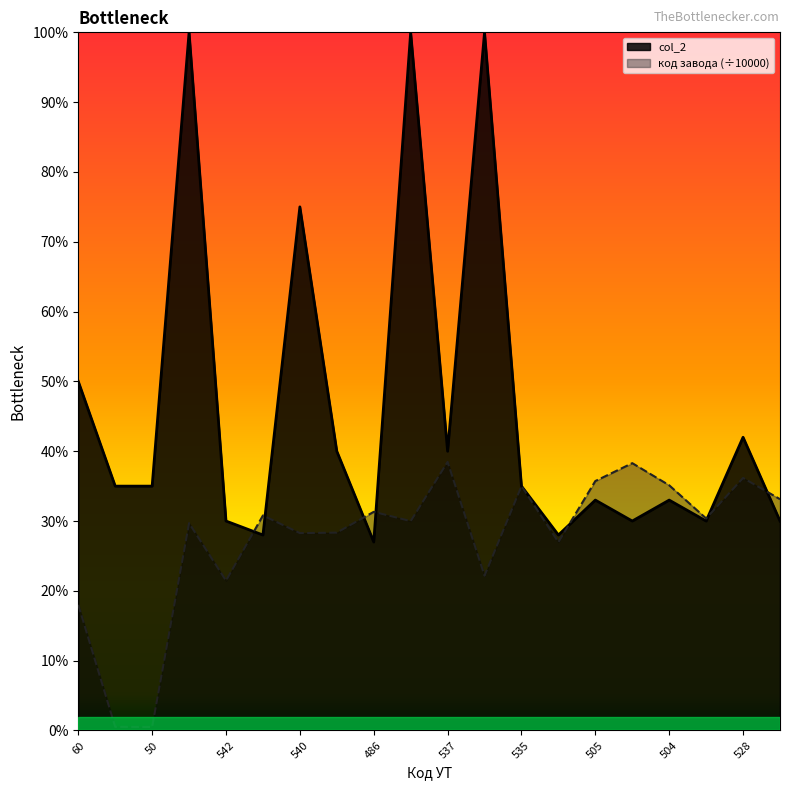

In col_2, how many points are lower than both neighbors (excluding endpoints)?

6